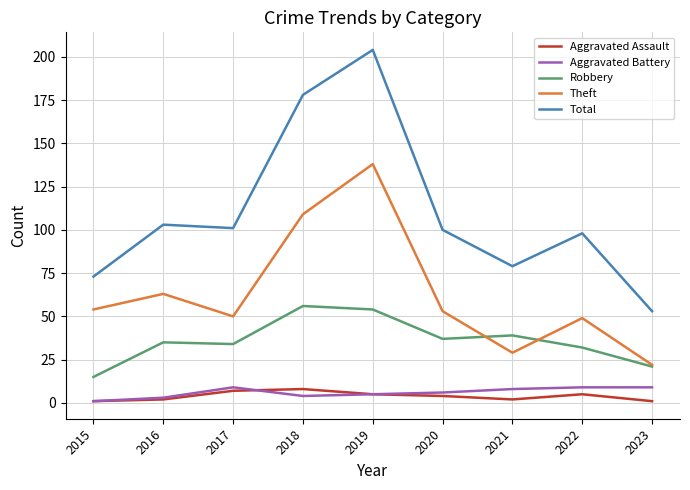

Which series has the largest total across all categories?

Total